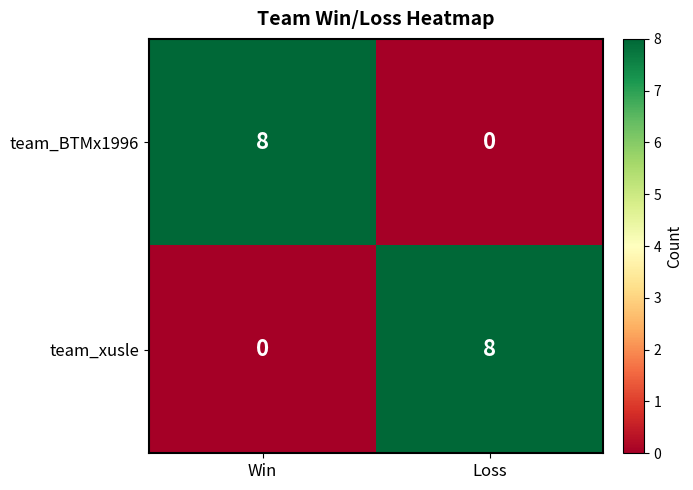

Reading left to right, extract all data points from this chart.

team_BTMx1996: Win=8	Loss=0
team_xusle: Win=0	Loss=8